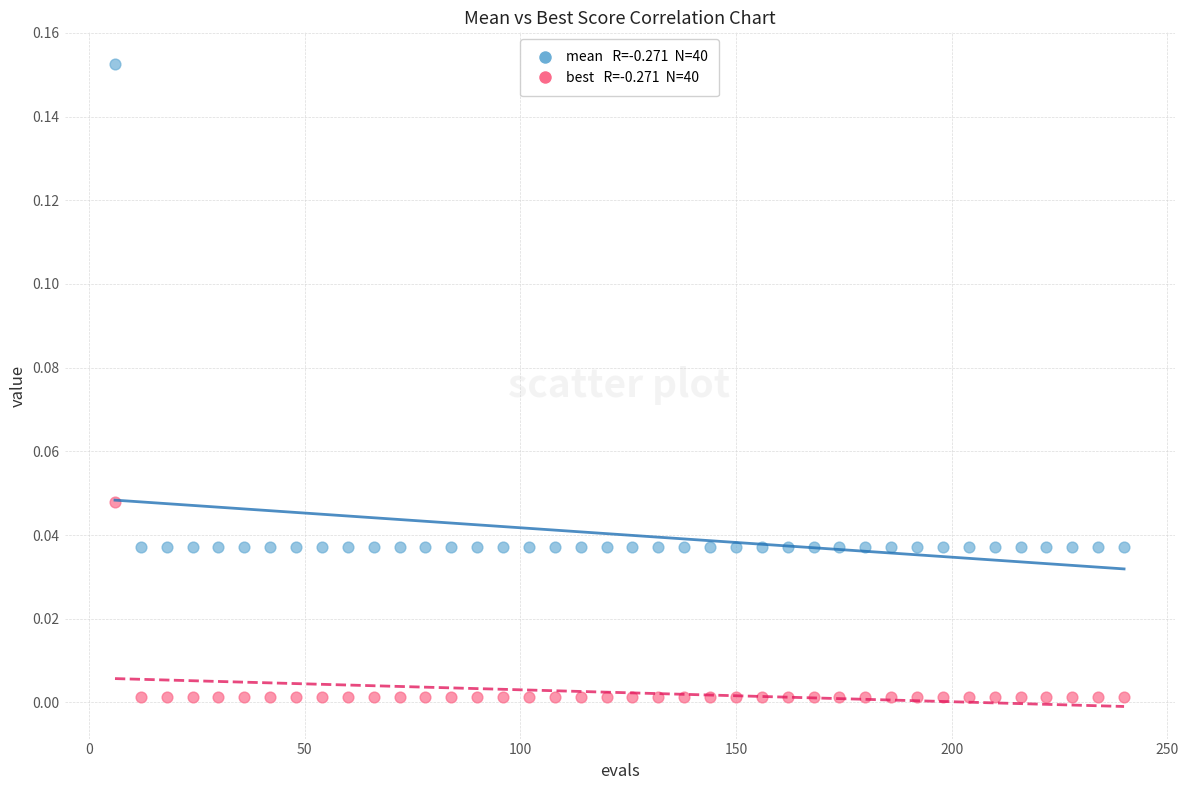

Across all data points, what is the range of X values (max minus min)?

234.0